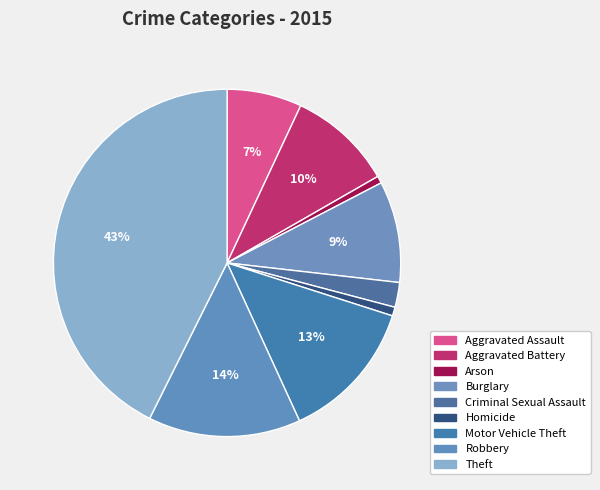

To the nearest percent, what percentage of the pie is Homicide?

1%